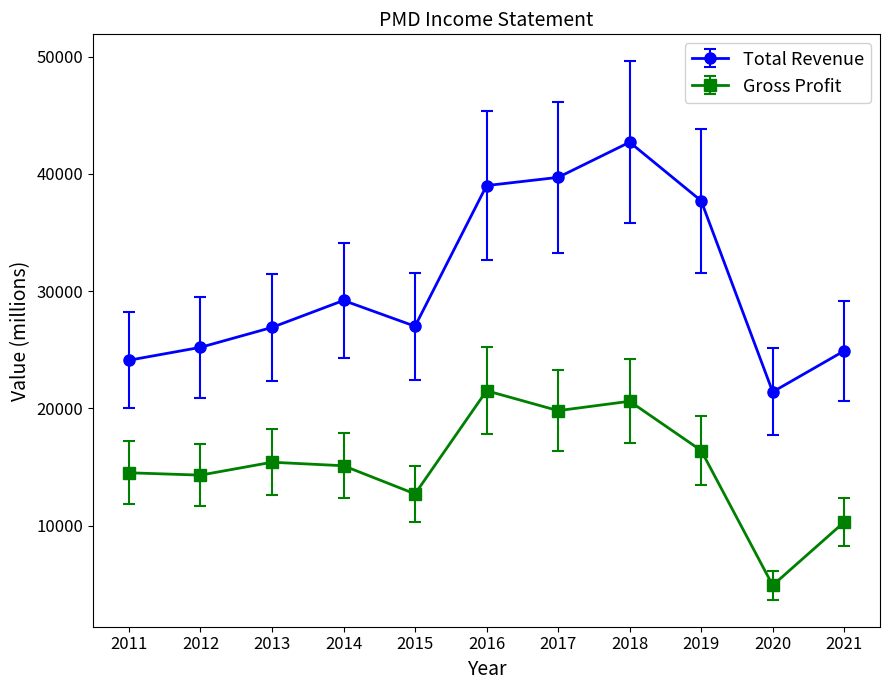

How many data points does each series have?

11